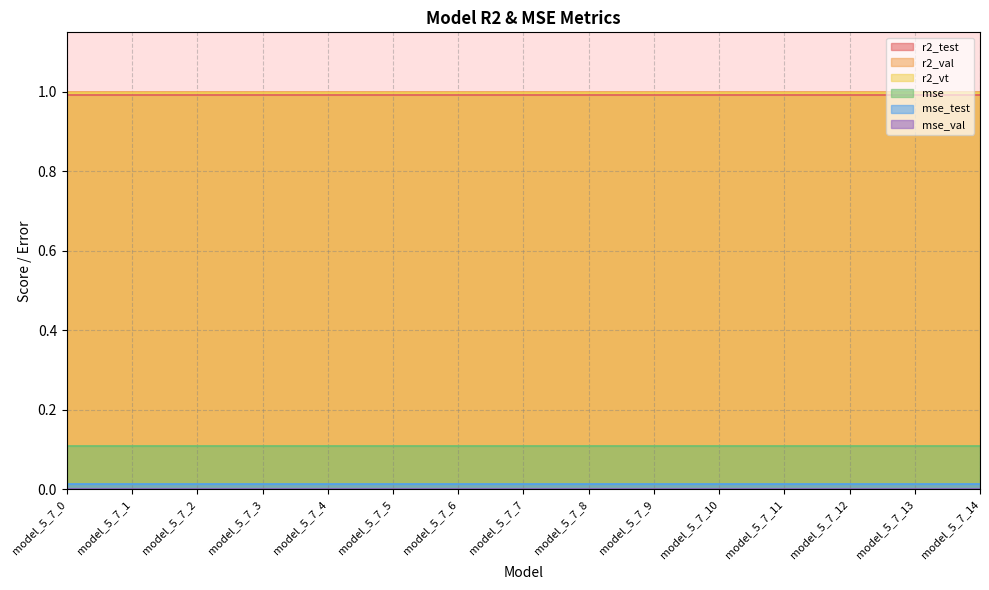

True or false: r2_vt and mse_val intersect in this chart.

False